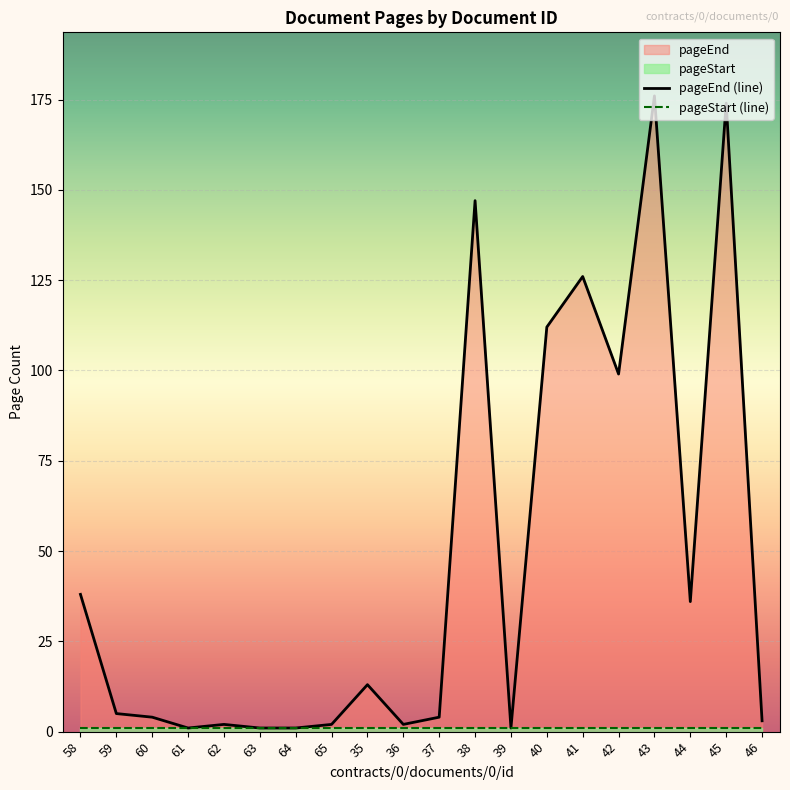

Where is the data nearest to the value 88?

42